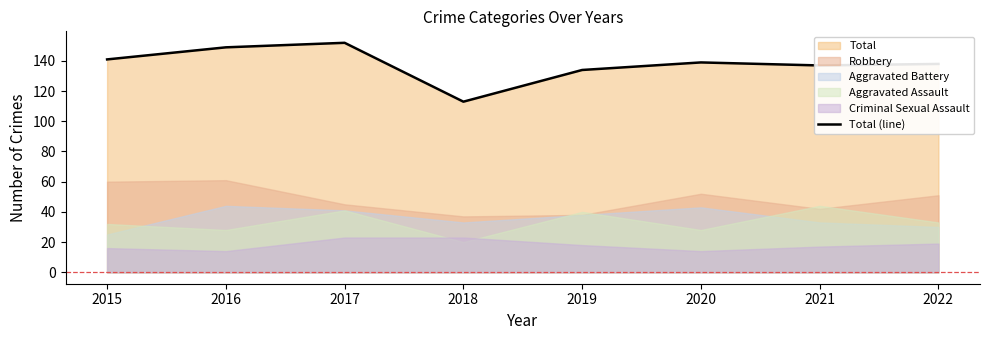

True or false: the data has more than 0 interior local peaks.

True